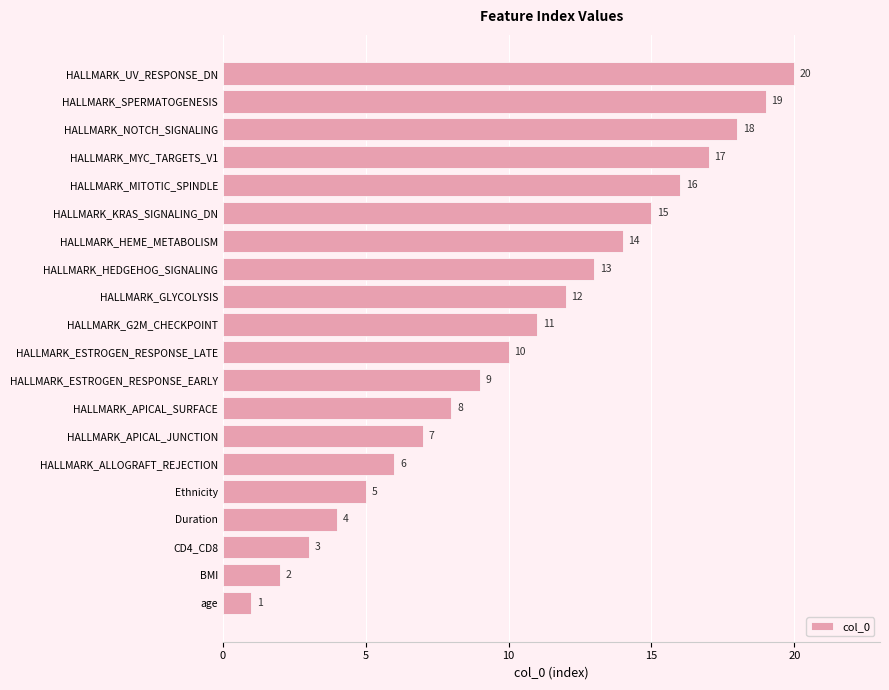

The value at Ethnicity is 5. True or false?

True